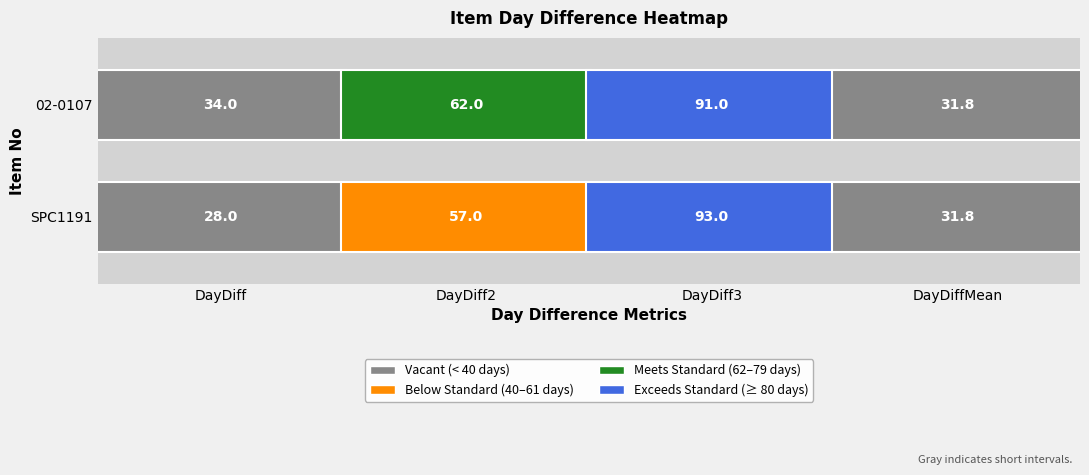

At how many categories does at least one series exceed 43?

2